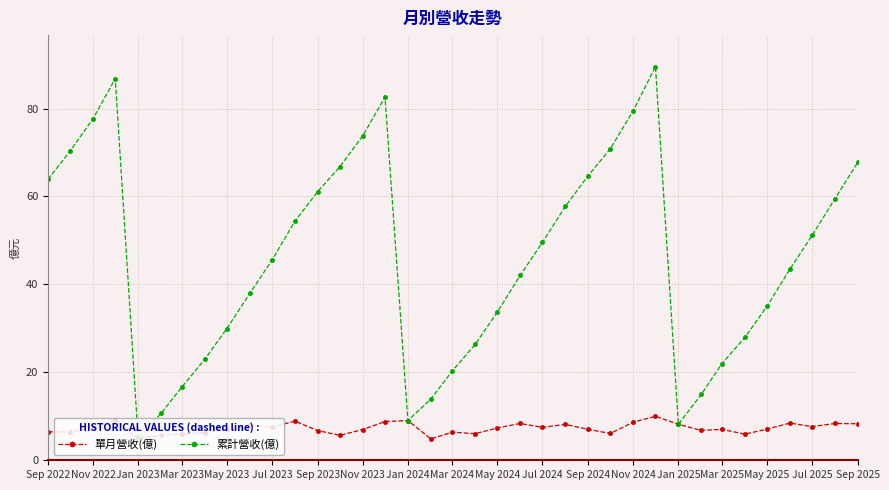

Which series has the widest spread of values?

累計營收(億)